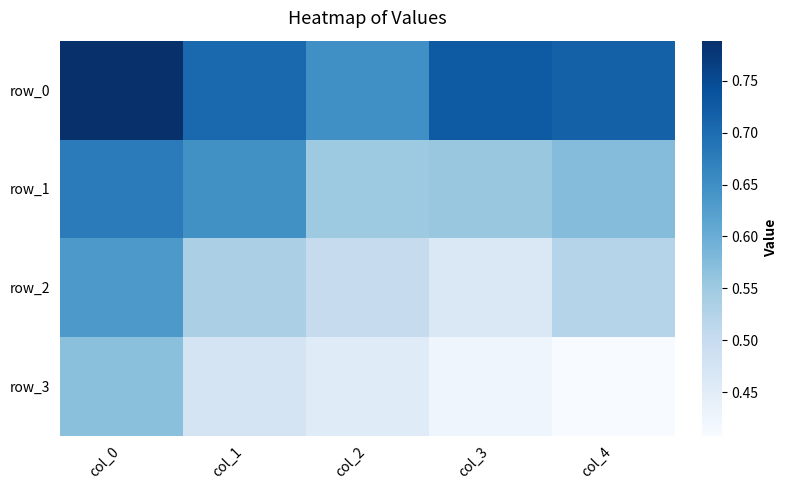

Which category has the highest value in the row_2 series?

col_0